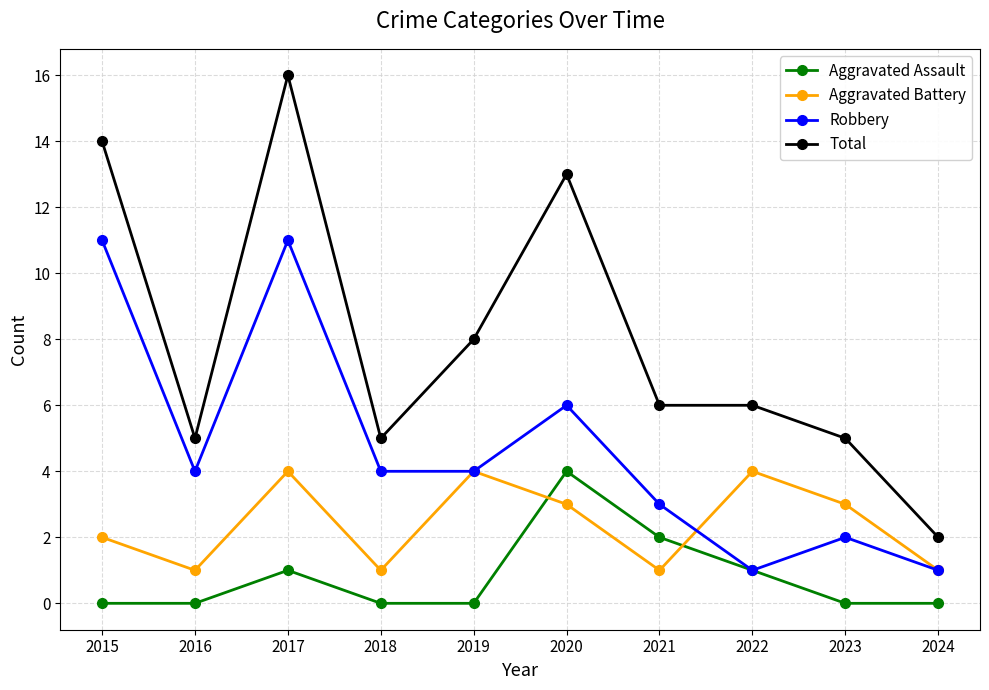

True or false: Aggravated Battery and Total intersect in this chart.

False